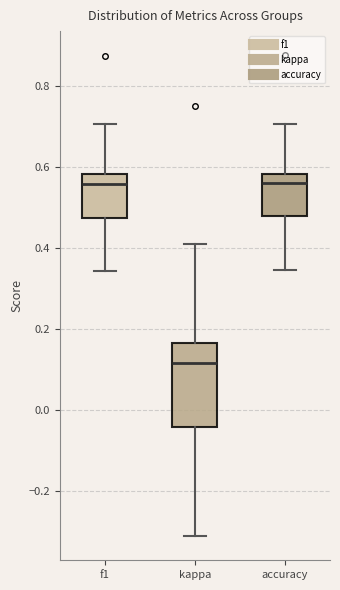

Where is the lower edge of the box for f1 on the y-axis? The values are not printed on the chart, so give them approximately, as read against the axis.

0.48